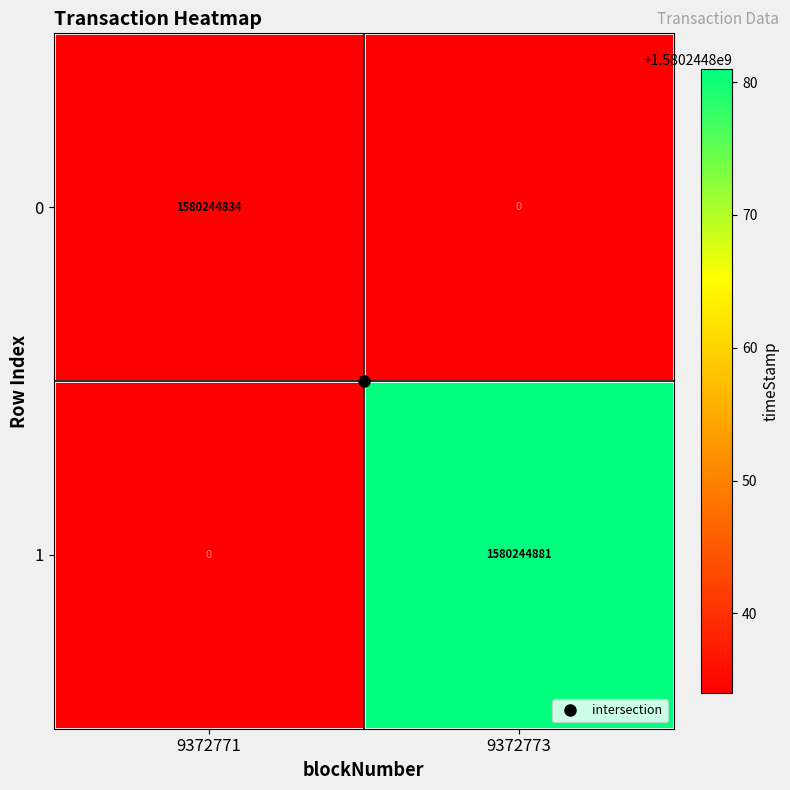

What is the difference between the 1 values at 9372773 and 9372771?

1580244881